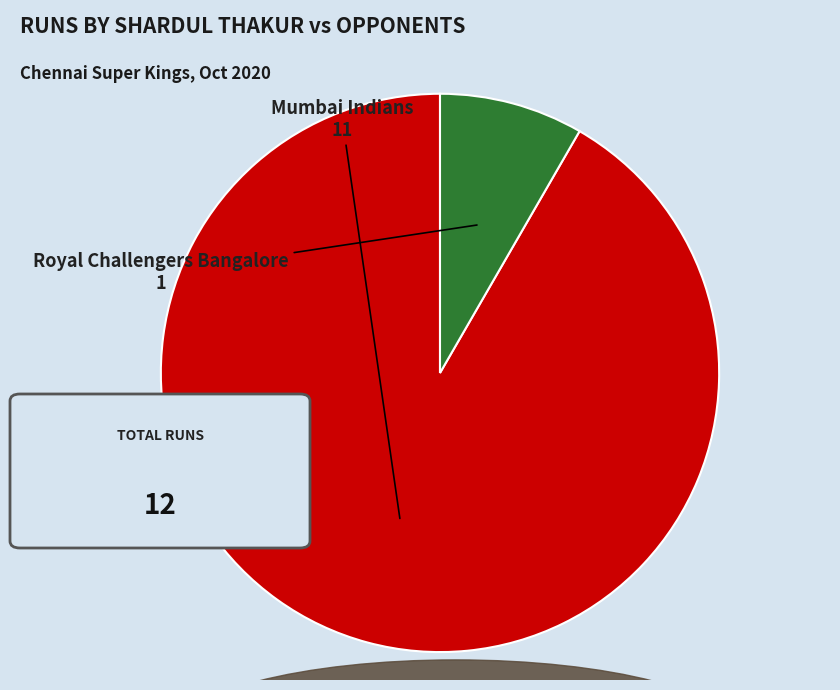

Does any single category account for the majority?

Yes